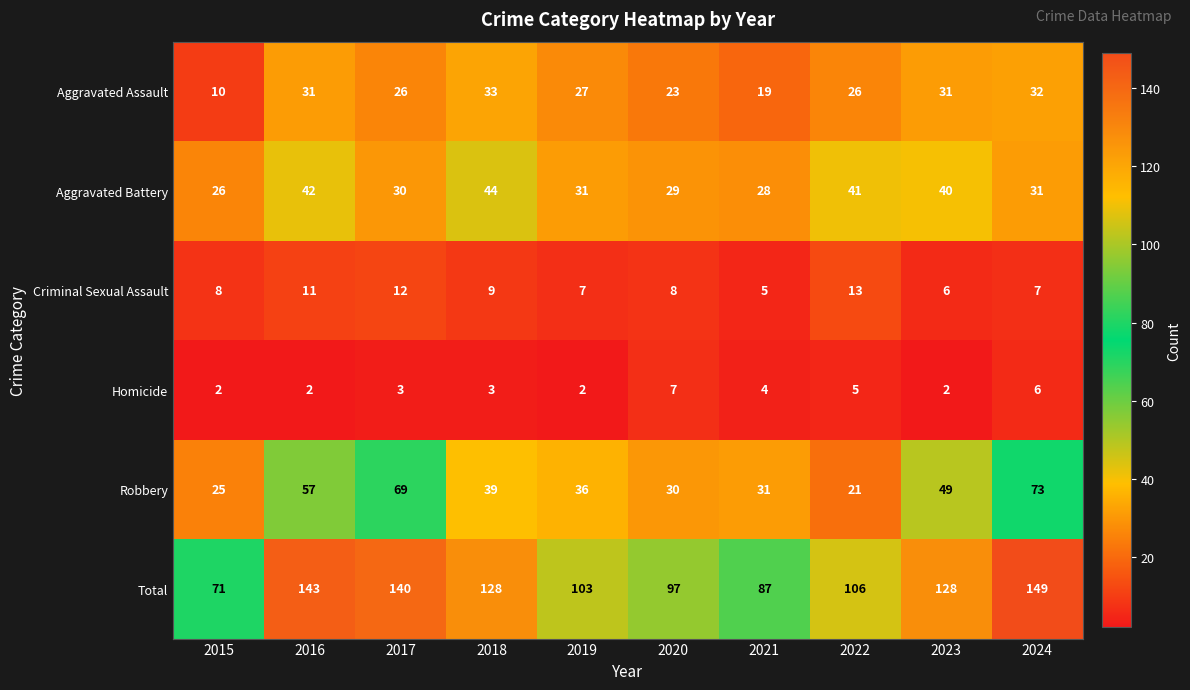

At which category is the sum across all series the highest?

2024